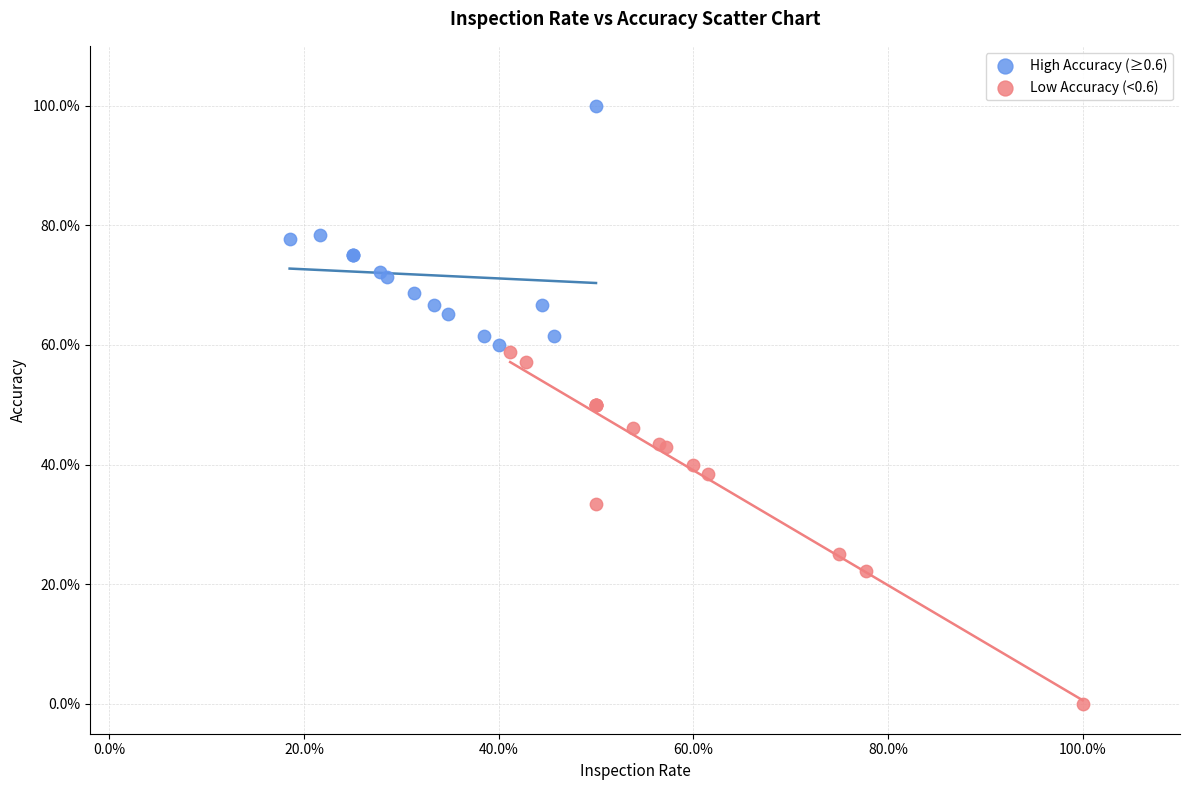

Which series contains the highest Y value?

High Accuracy (≥0.6)